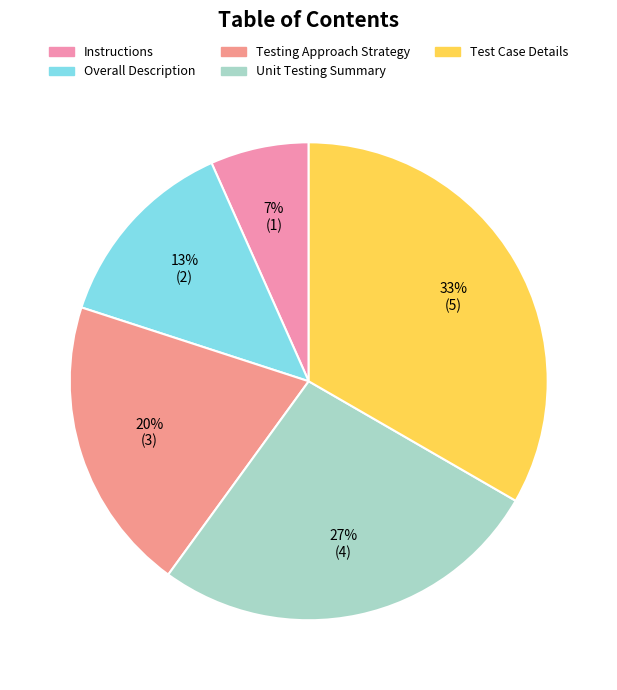

Which category has the smallest portion of the pie?

Instructions